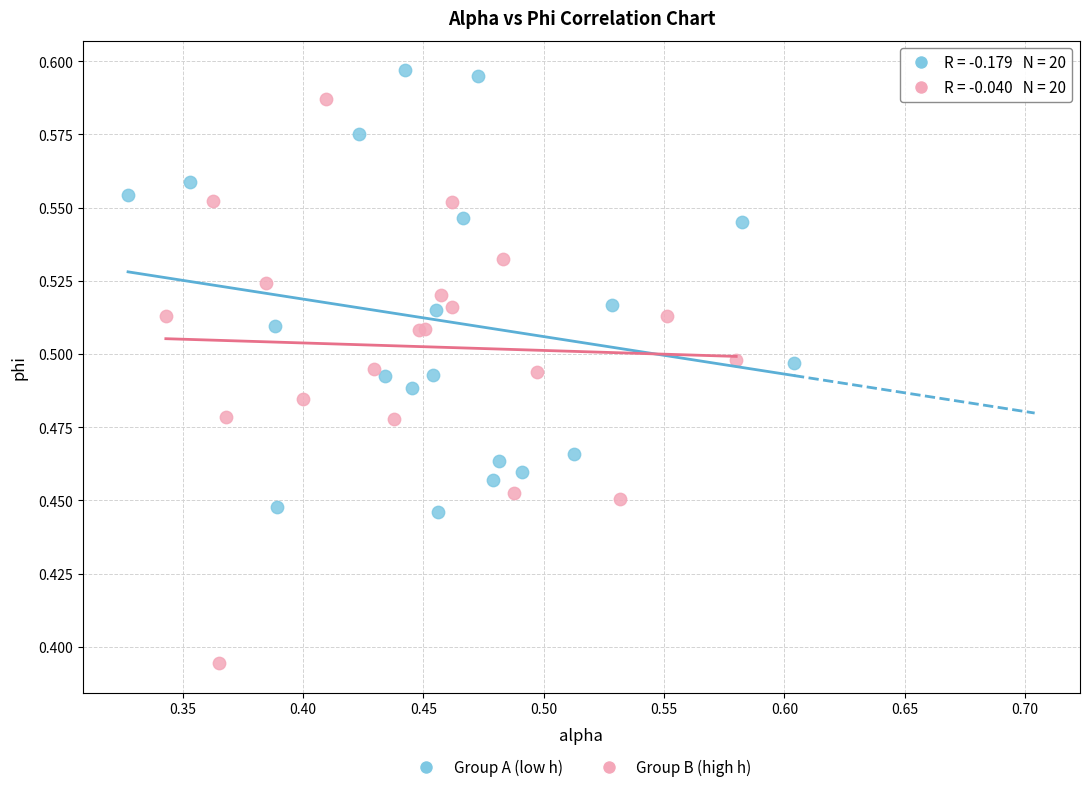

Which series contains the lowest Y value?

Group B (high h)